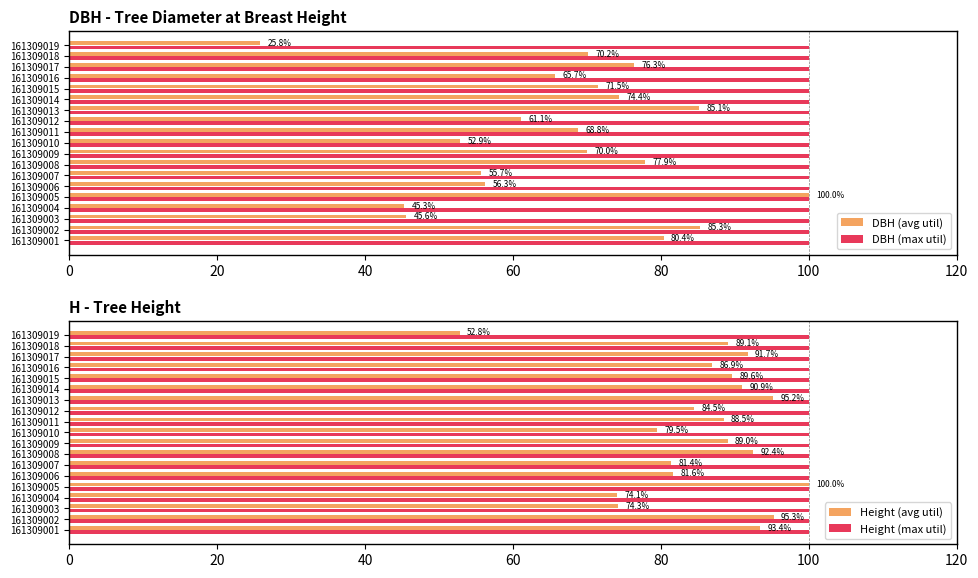

True or false: DBH (max util) has a value of 163.9 at 161309011.

False